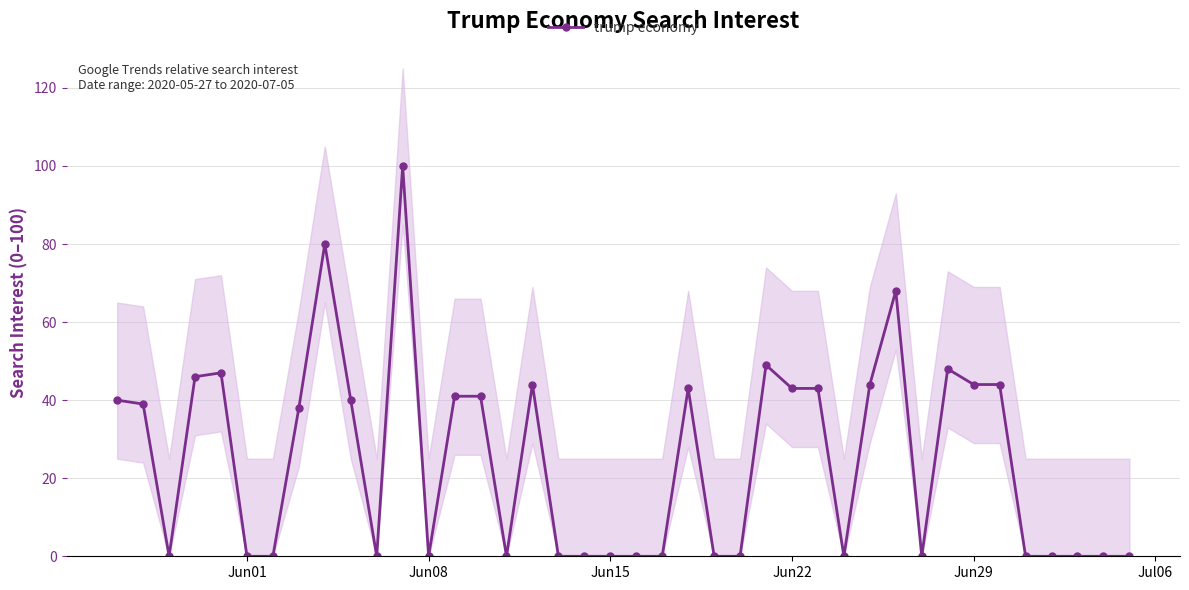

True or false: trump economy has a value of 25 at Jun29.

False